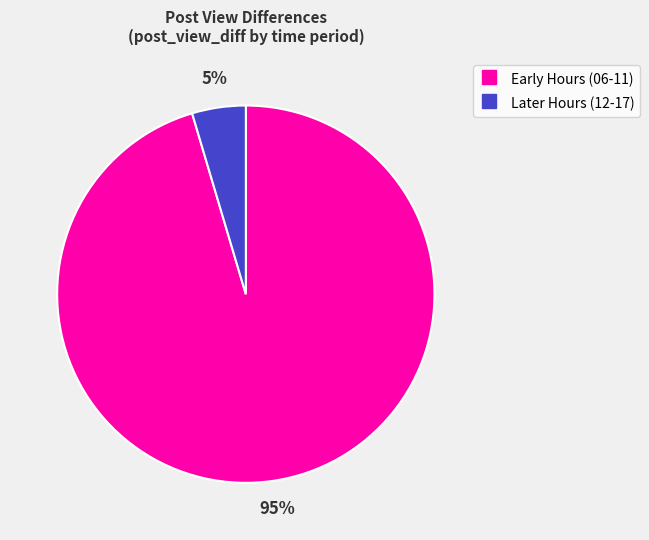

To the nearest percent, what is the average slice percentage?

50%